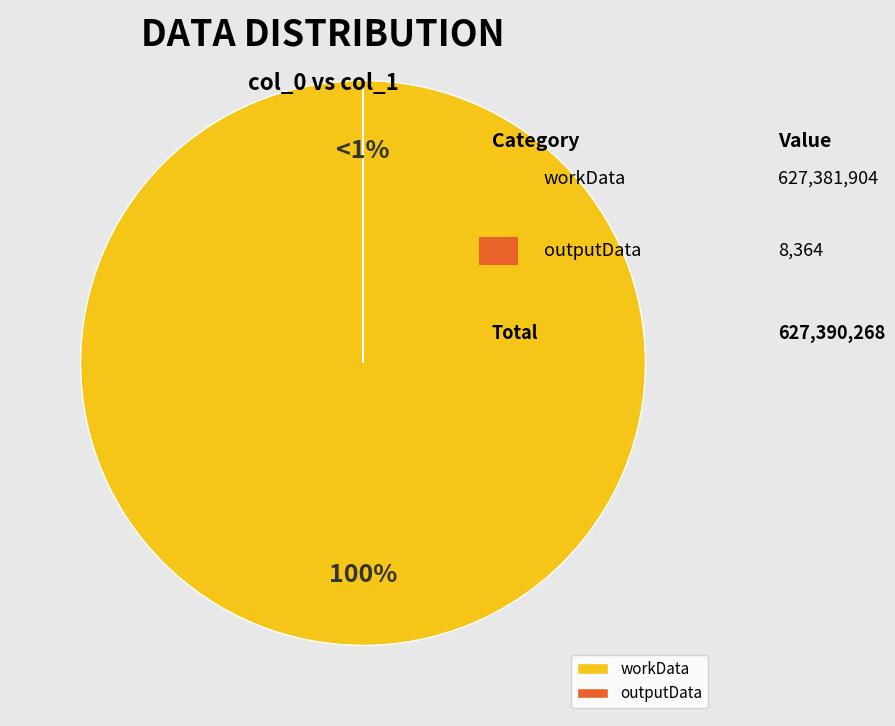

Which slice is the smallest?

outputData